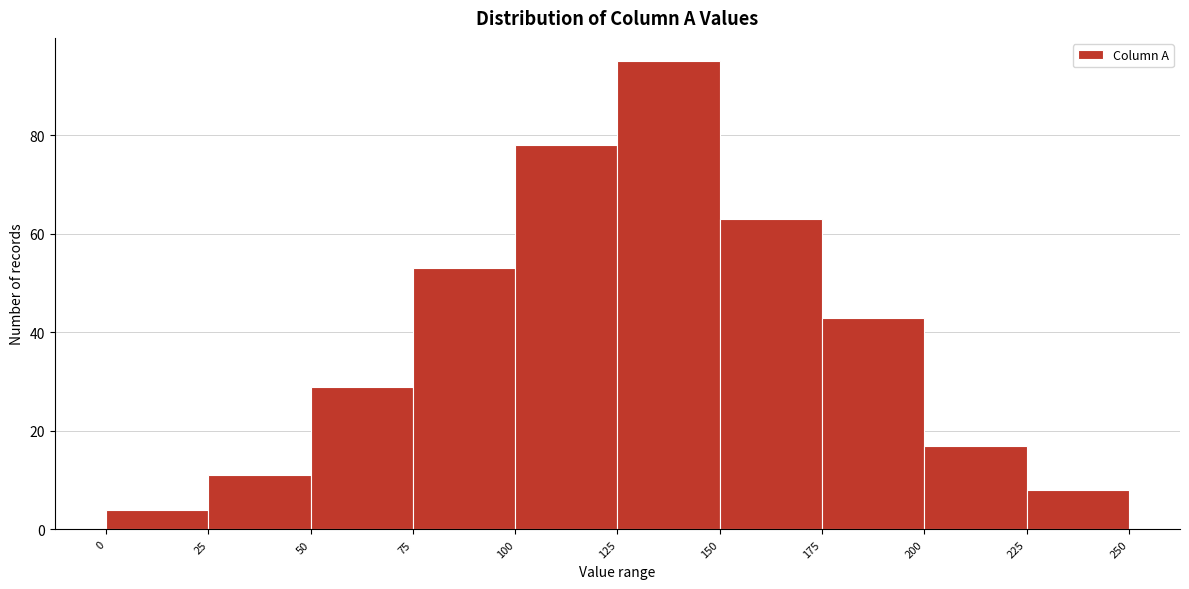

Reading left to right, list every bar in this chart as the range it spans on the x-axis followed by its height. The values are not printed on the chart, so give them approximately, as read against the axis.

0 to 25: 4
25 to 50: 12
50 to 75: 30
75 to 100: 54
100 to 125: 78
125 to 150: 96
150 to 175: 64
175 to 200: 44
200 to 225: 18
225 to 250: 8